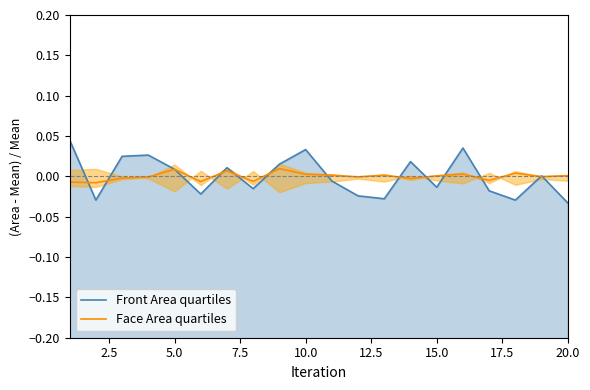

True or false: Front Area quartiles has more than 1 points higher than both neighbors.

True